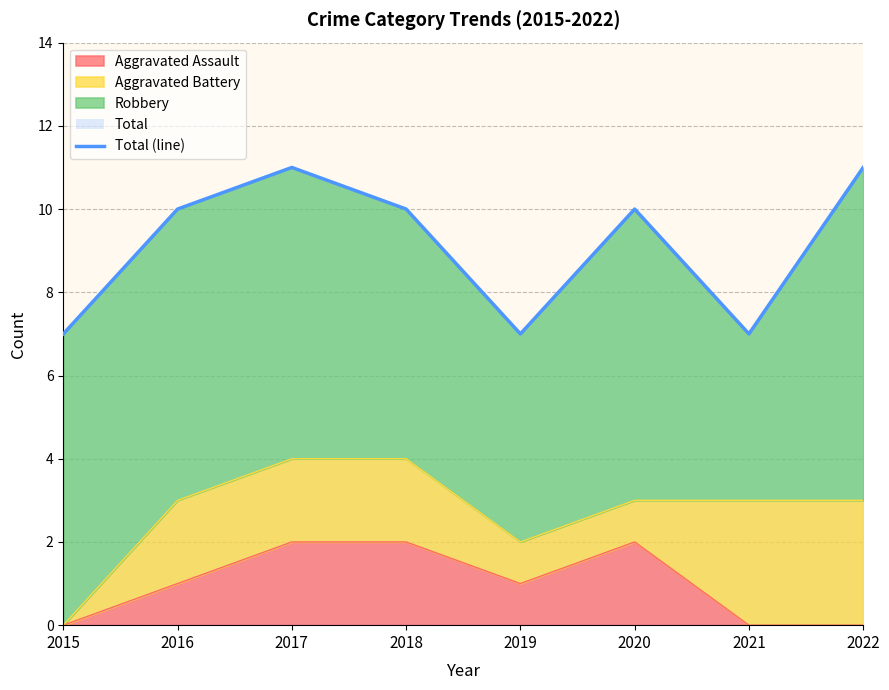

Reading left to right, transcribe all the data shown in this chart.

7	10	11	10	7	10	7	11